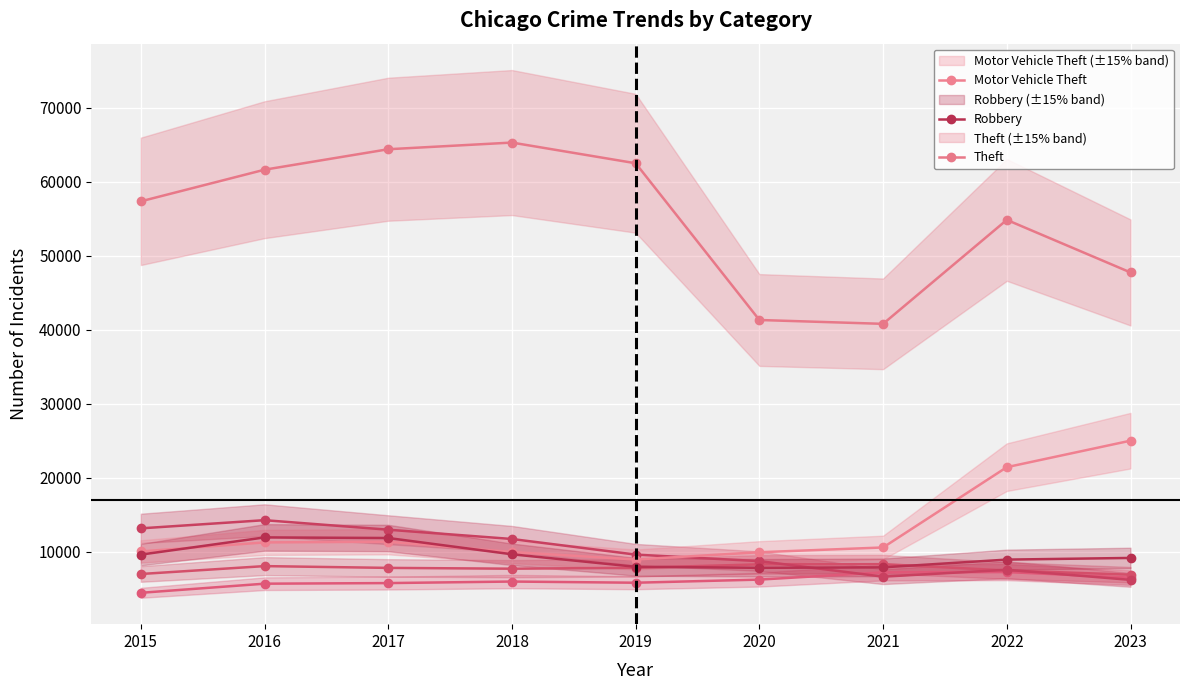

Reading left to right, what are all the values shown in this chart?

Aggravated Assault: 4480	5712	5793	6001	5841	6263	7242	7281	6530
Aggravated Battery: 7019	8086	7845	7735	7857	8320	8347	7493	6924
Burglary: 13184	14289	13001	11747	9638	8758	6659	7594	6228
Motor Vehicle Theft: 10068	11286	11380	9985	8977	9959	10603	21448	25026
Robbery: 9638	11960	11880	9681	7995	7855	7918	8964	9189
Theft: 57350	61621	64386	65287	62492	41324	40804	54844	47745